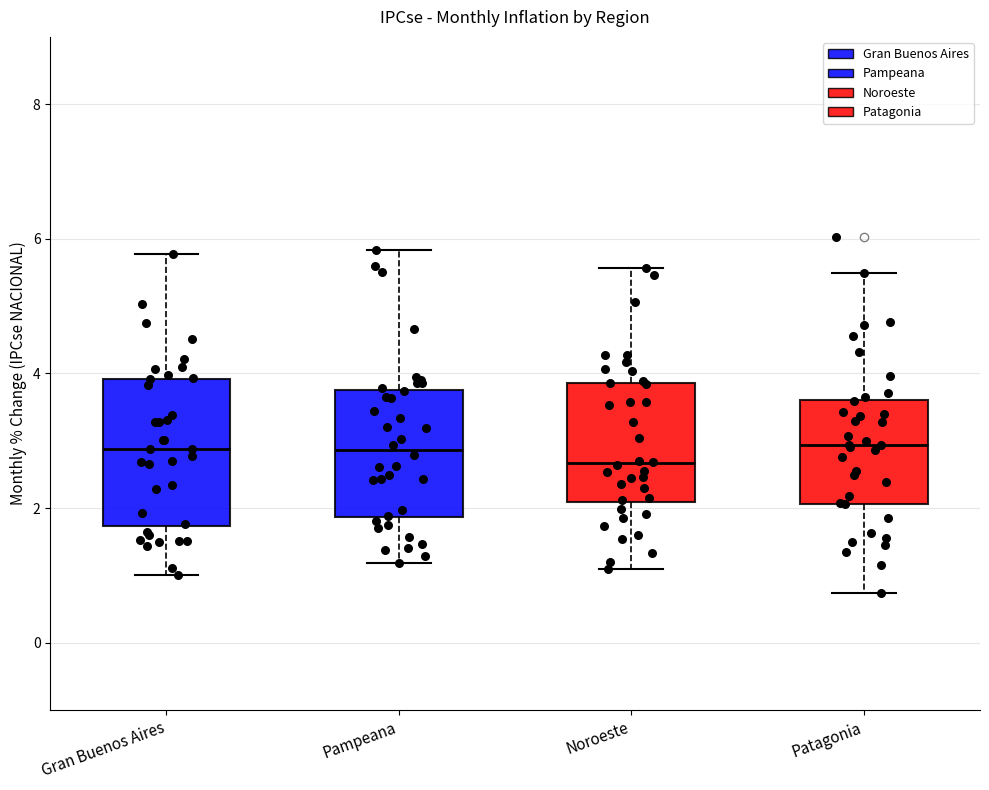

Comparing the boxes themselves (not the whiskers), which one is the tallest?

Gran Buenos Aires